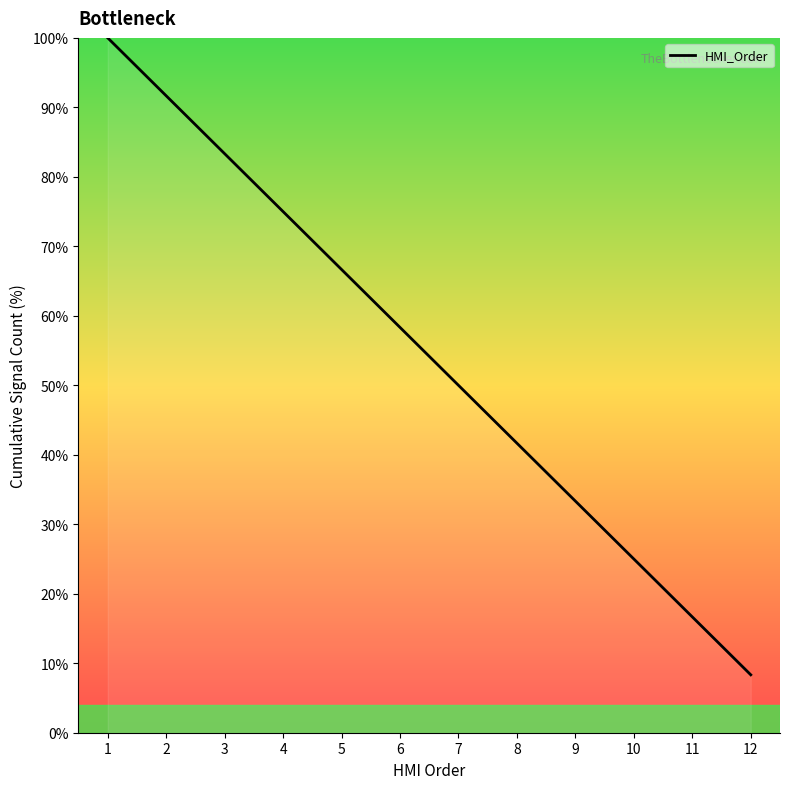

Between 3 and 6, which is larger?

3